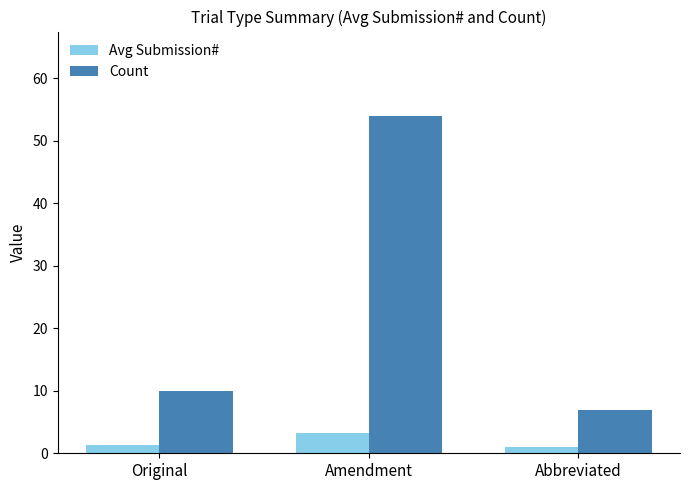

What is the difference between the Count values at Abbreviated and Amendment?

47.0